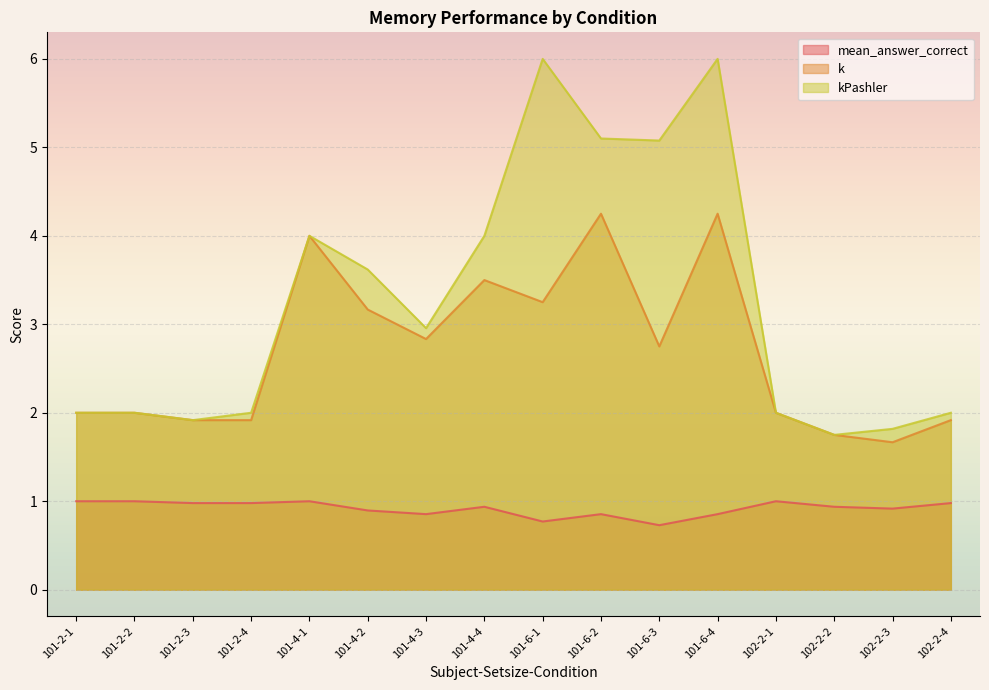

What is the difference between the highest and lowest values at 101-2-4?

1.0